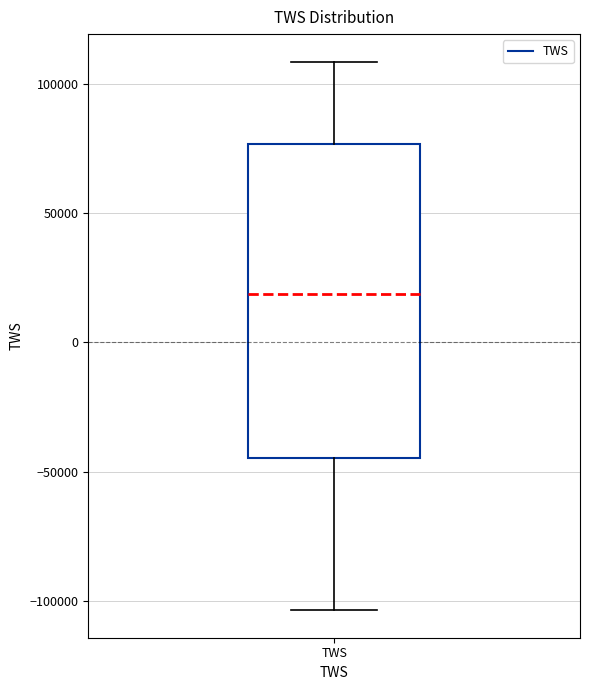

Where does the lower whisker of the box for TWS end on the y-axis? The values are not printed on the chart, so give them approximately, as read against the axis.

-105000